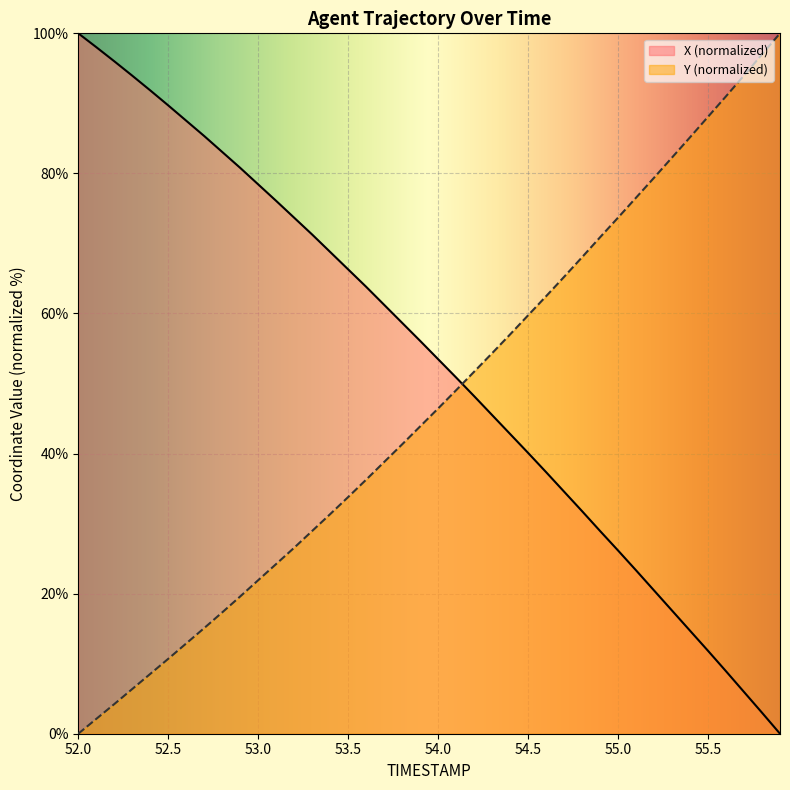

At which category is the sum across all series the highest?

52.7